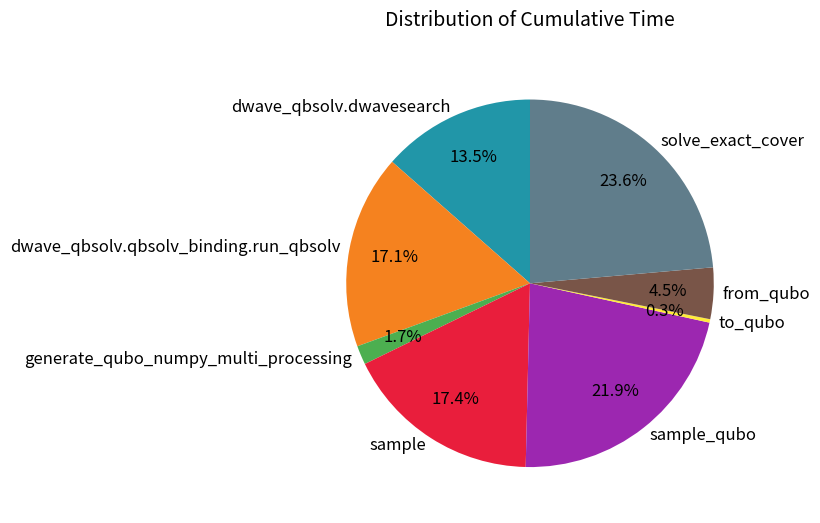

Which slice is the smallest?

to_qubo